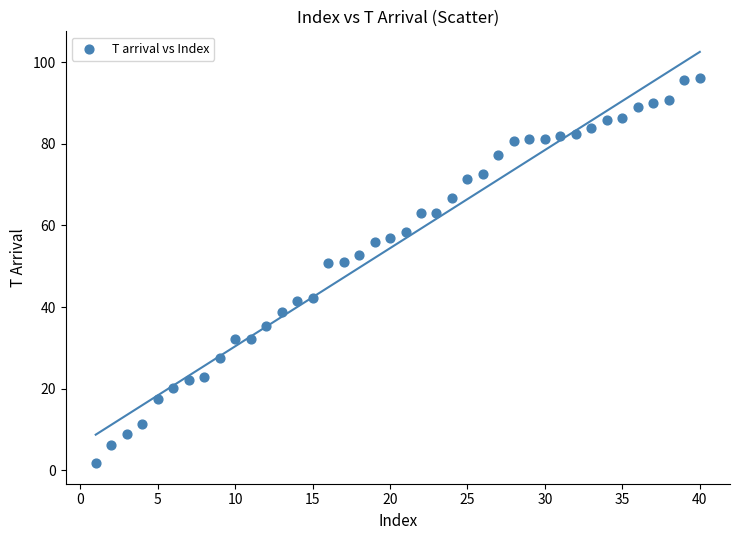

What is the range of X values (max minus min)?

39.0